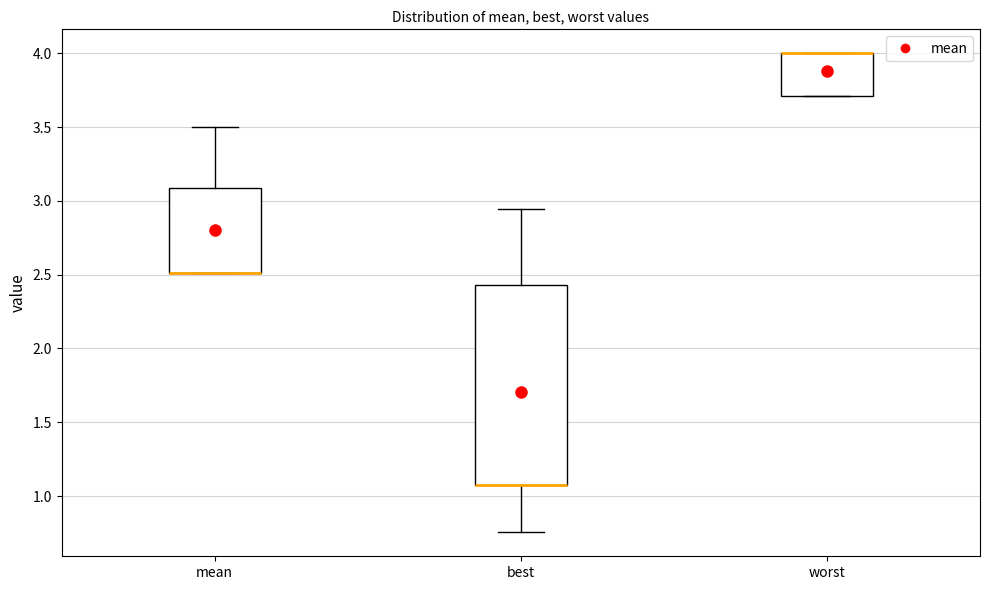

Where is the lower edge of the box for worst on the y-axis? The values are not printed on the chart, so give them approximately, as read against the axis.

3.70